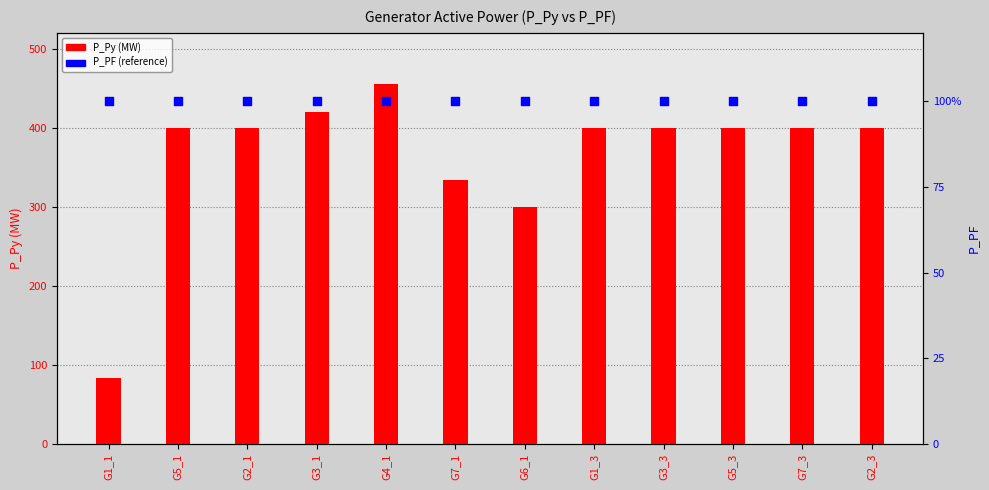

Which series contains the highest Y value?

P_Py (MW)